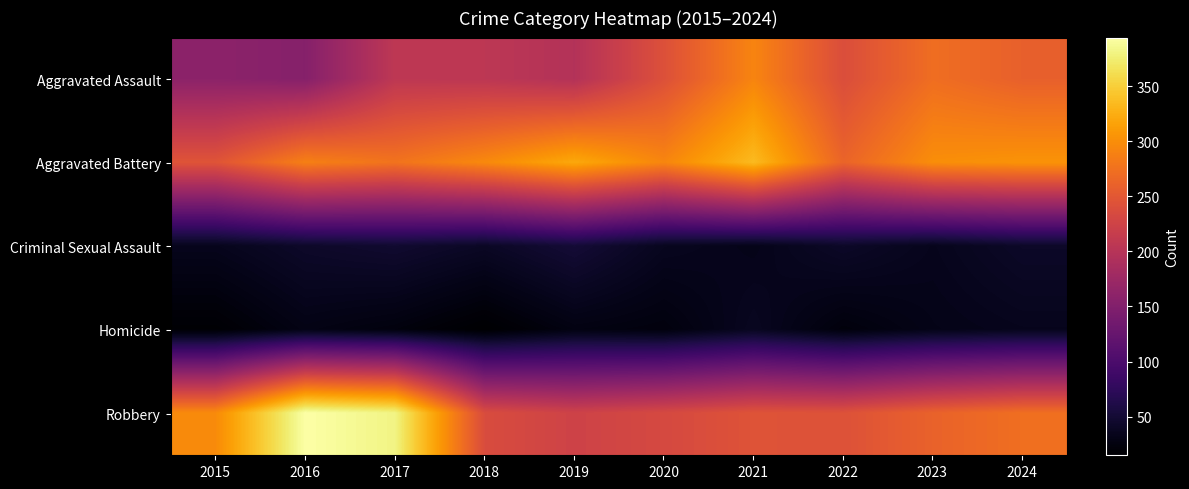

Reading left to right, transcribe all the data shown in this chart.

Aggravated Assault: 2015=160	2016=154	2017=207	2018=206	2019=197	2020=242	2021=292	2022=239	2023=272	2024=259
Aggravated Battery: 2015=246	2016=288	2017=277	2018=296	2019=321	2020=293	2021=335	2022=263	2023=300	2024=304
Criminal Sexual Assault: 2015=34	2016=43	2017=47	2018=40	2019=51	2020=36	2021=32	2022=42	2023=34	2024=42
Homicide: 2015=17	2016=29	2017=24	2018=15	2019=27	2020=24	2021=37	2022=23	2023=31	2024=34
Robbery: 2015=297	2016=394	2017=381	2018=237	2019=224	2020=233	2021=245	2022=243	2023=261	2024=273